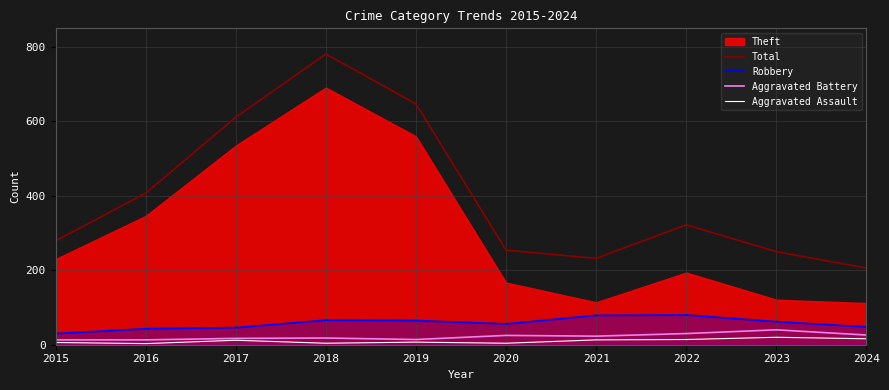

What is the sum of the Robbery values at 2022 and 2016?

123